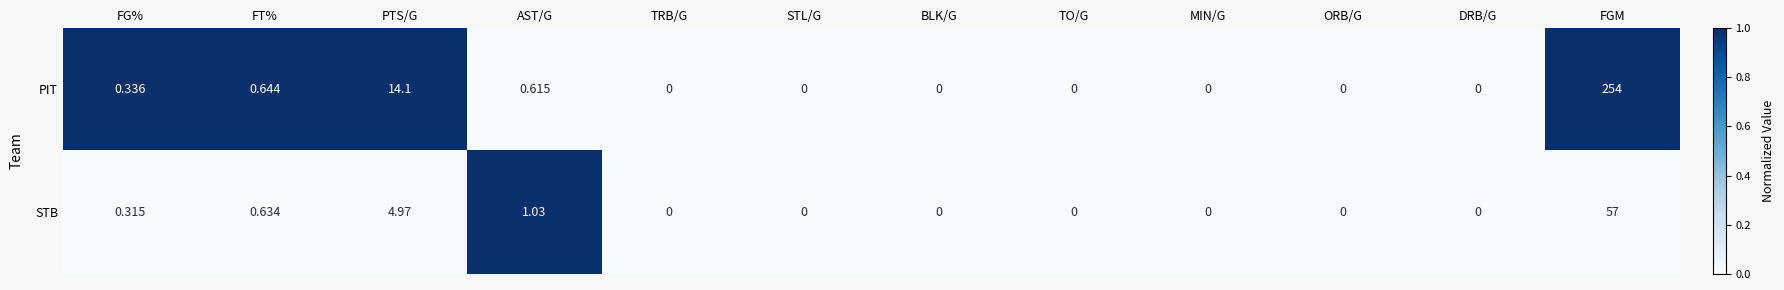

At which category does the chart reach its peak across all series?

FGM